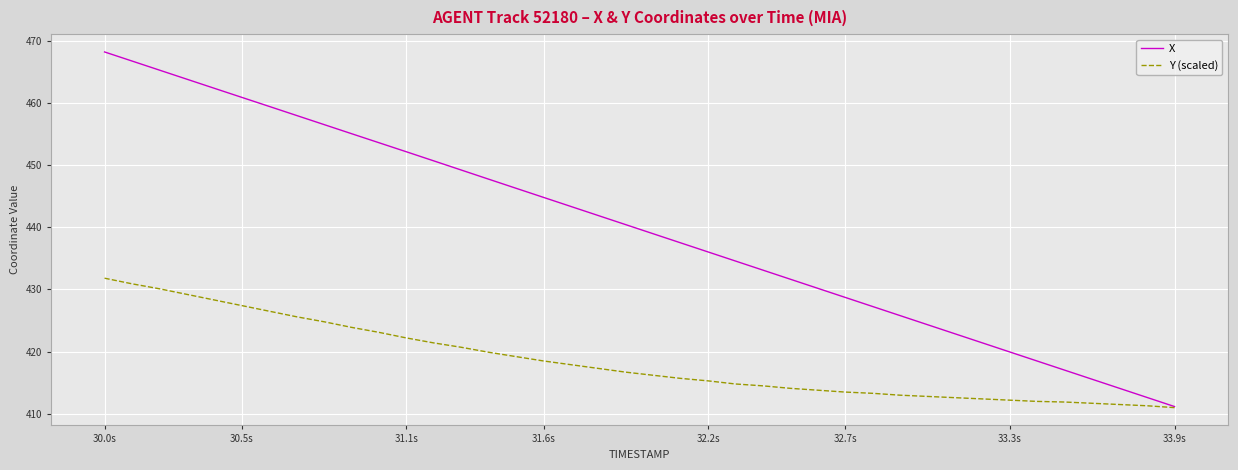

Which series has the widest spread of values?

X